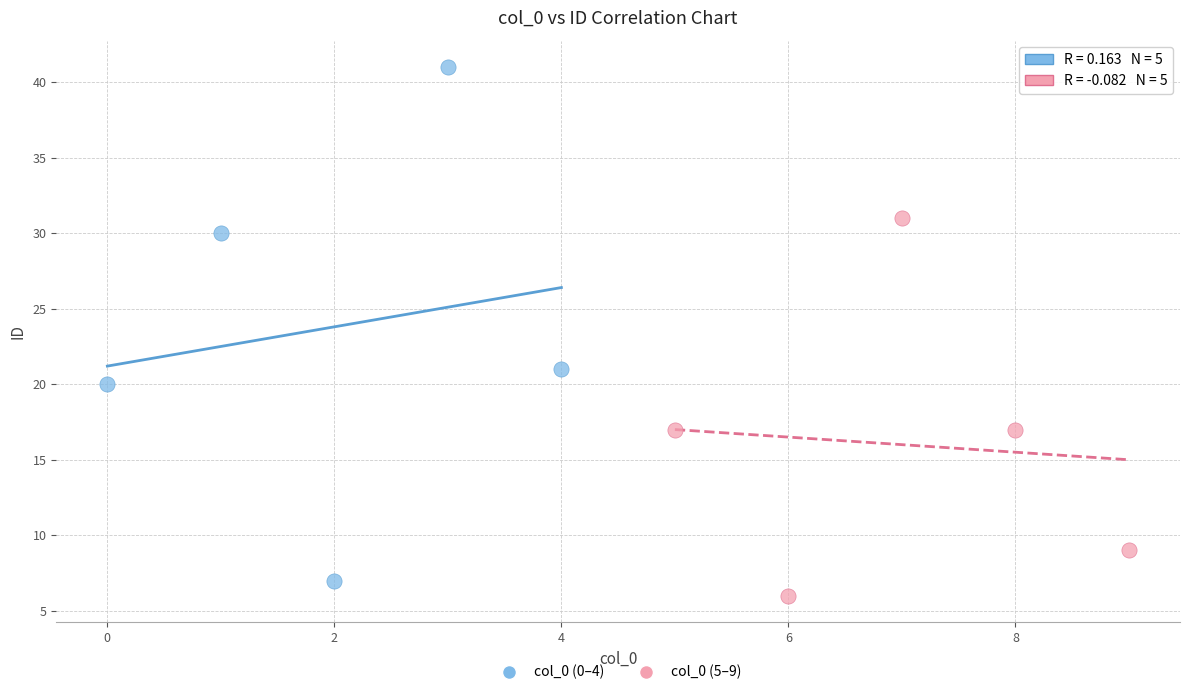

Which series contains the highest Y value?

col_0 (0–4)